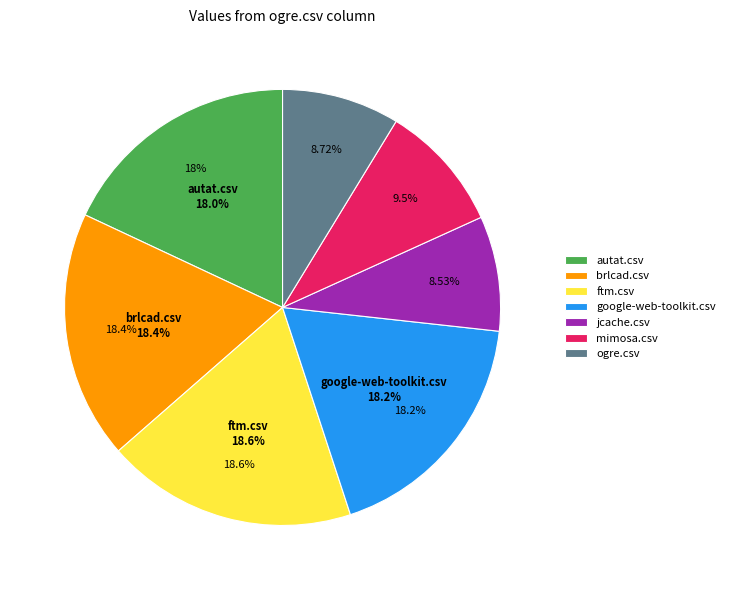

Which slice is the smallest?

jcache.csv